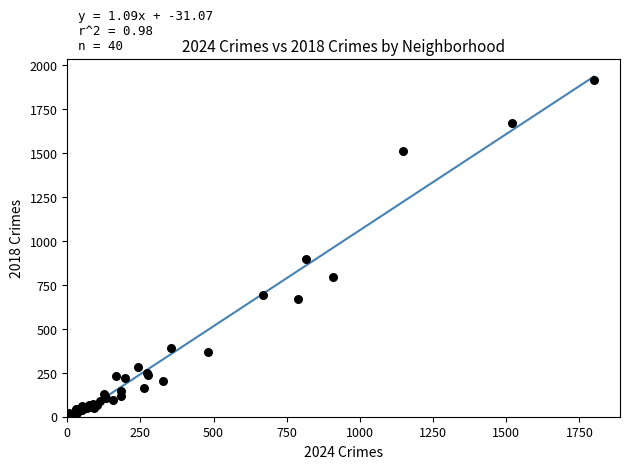

What Y value in the scatter plot is closest to 960?

898